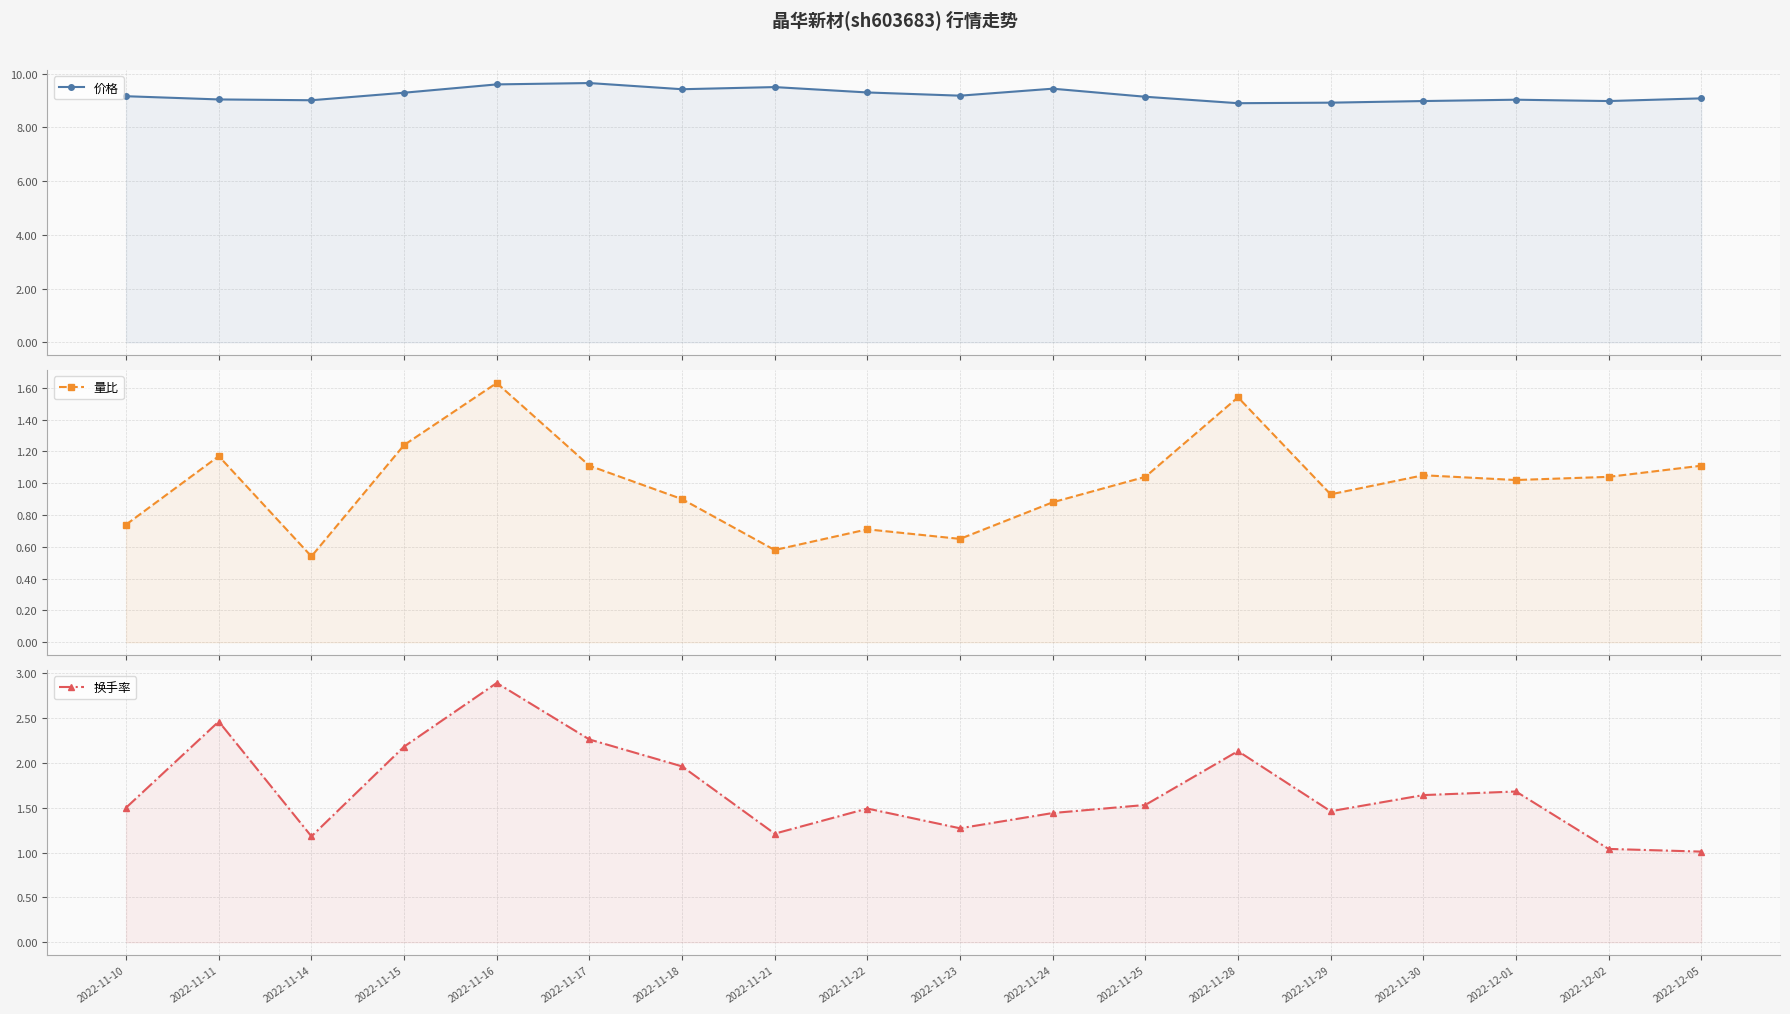

Rank the series at 2022-11-10 from lowest to highest value.

量比, 换手率, 价格